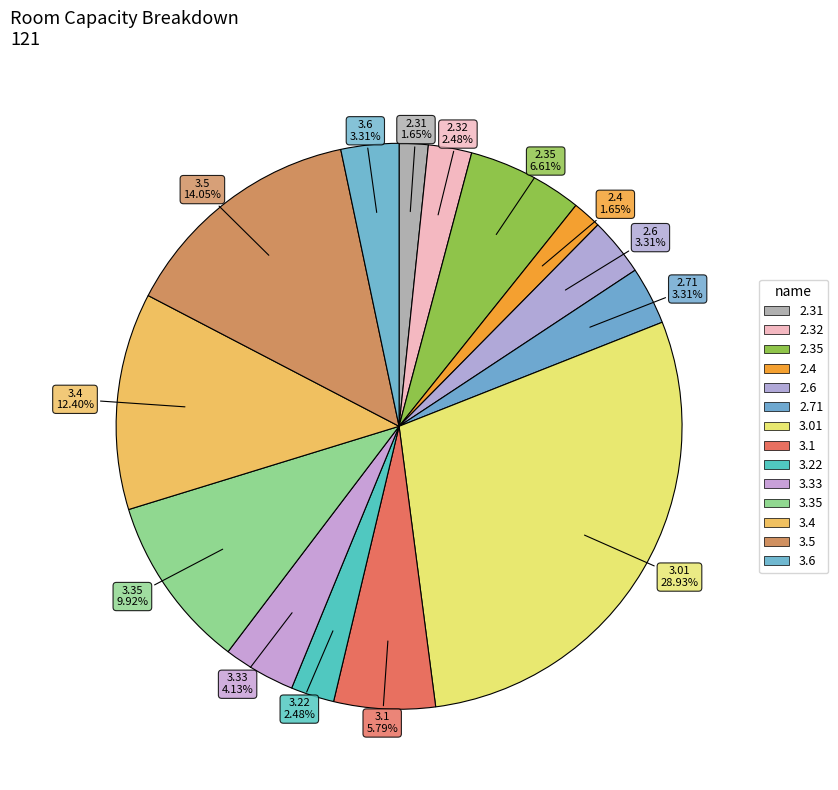

Which category has the biggest portion of the pie?

3.01